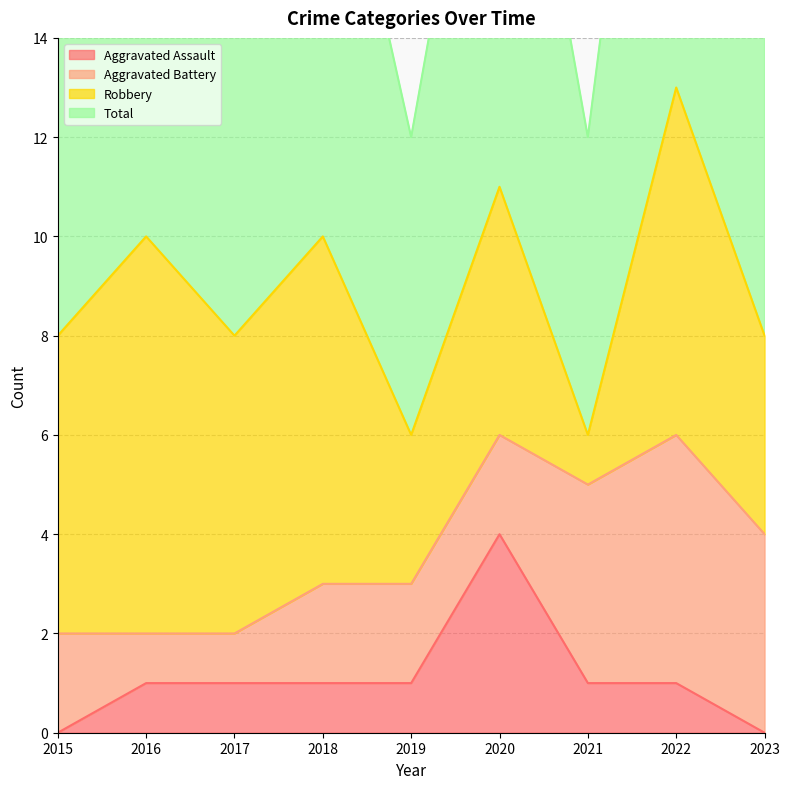

True or false: Aggravated Assault has more than 1 interior local peaks.

False